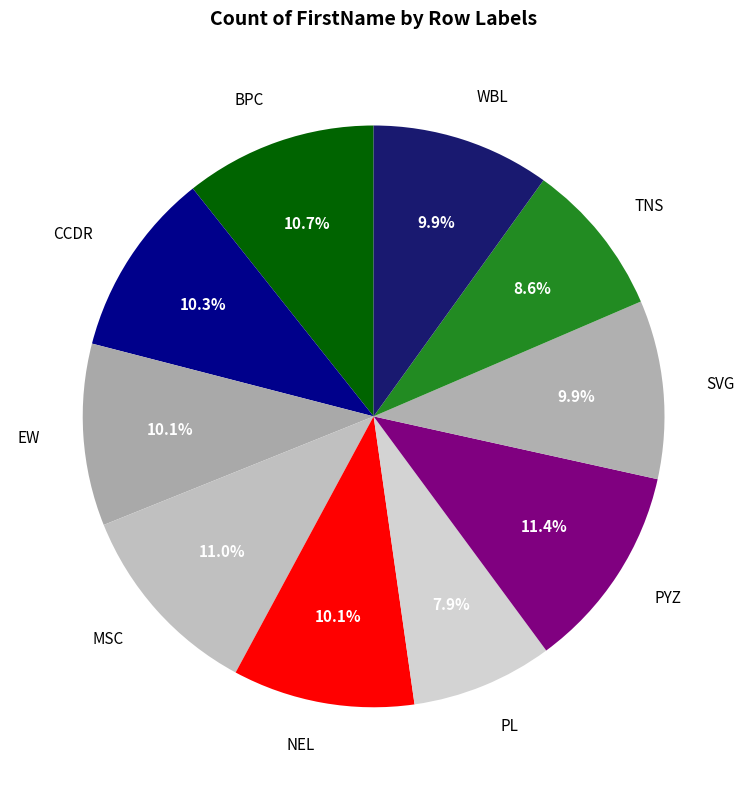

To the nearest percent, what is the average slice percentage?

10%